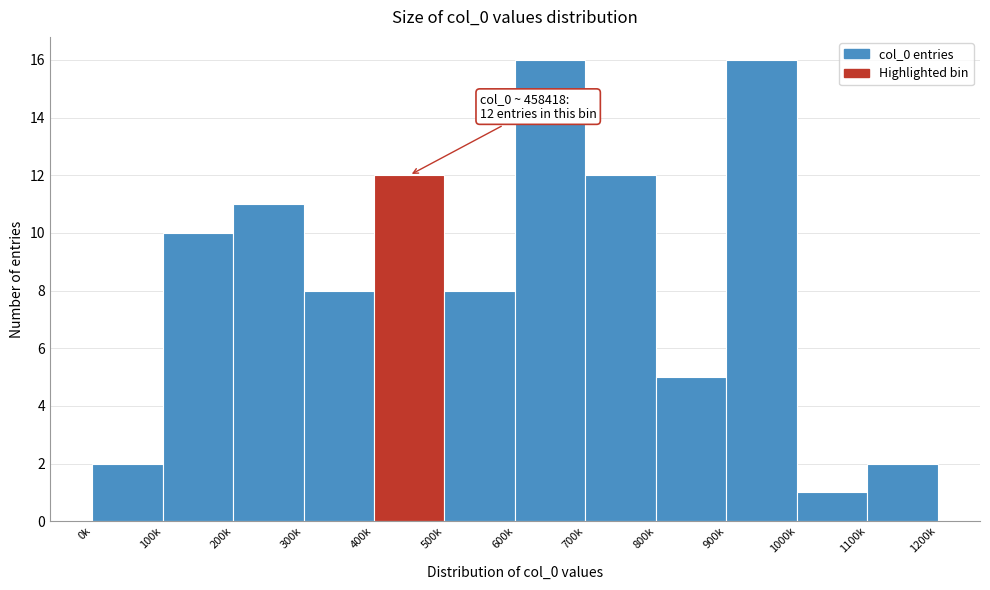

Reading left to right, list all the values displayed in this chart.

2	10	11	8	12	8	16	12	5	16	1	2